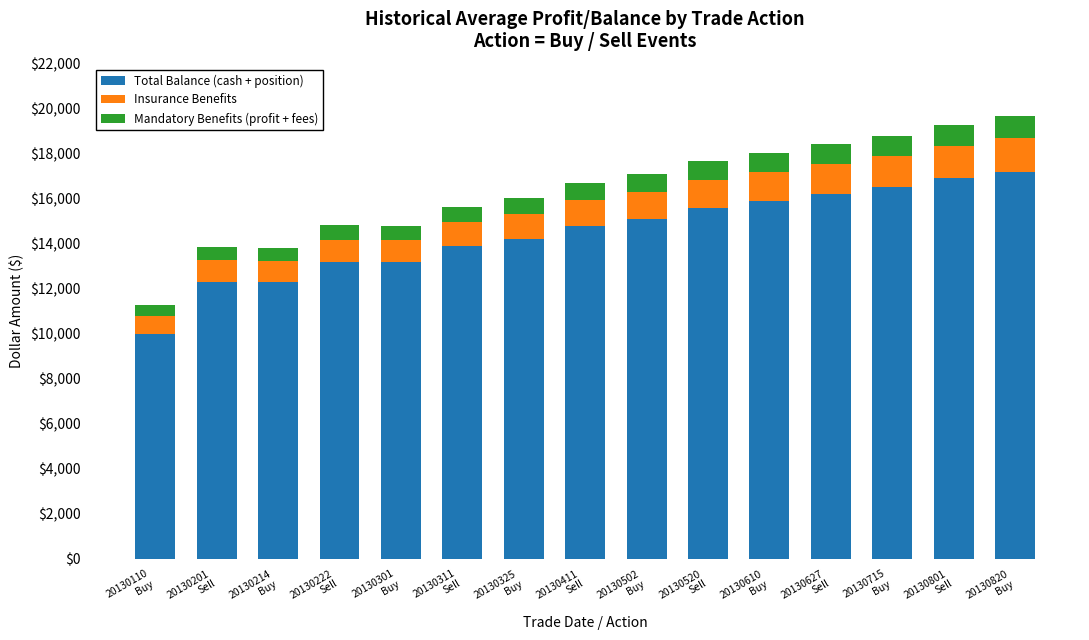

What is the minimum value for Total Balance (cash + position)?

9995.9